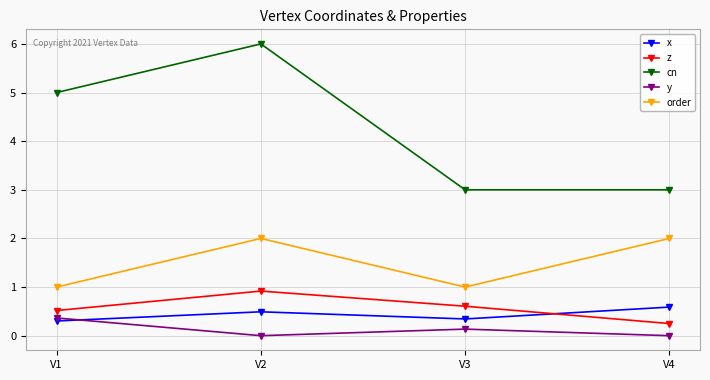

What is the difference between the highest and lowest values at V3?

2.9